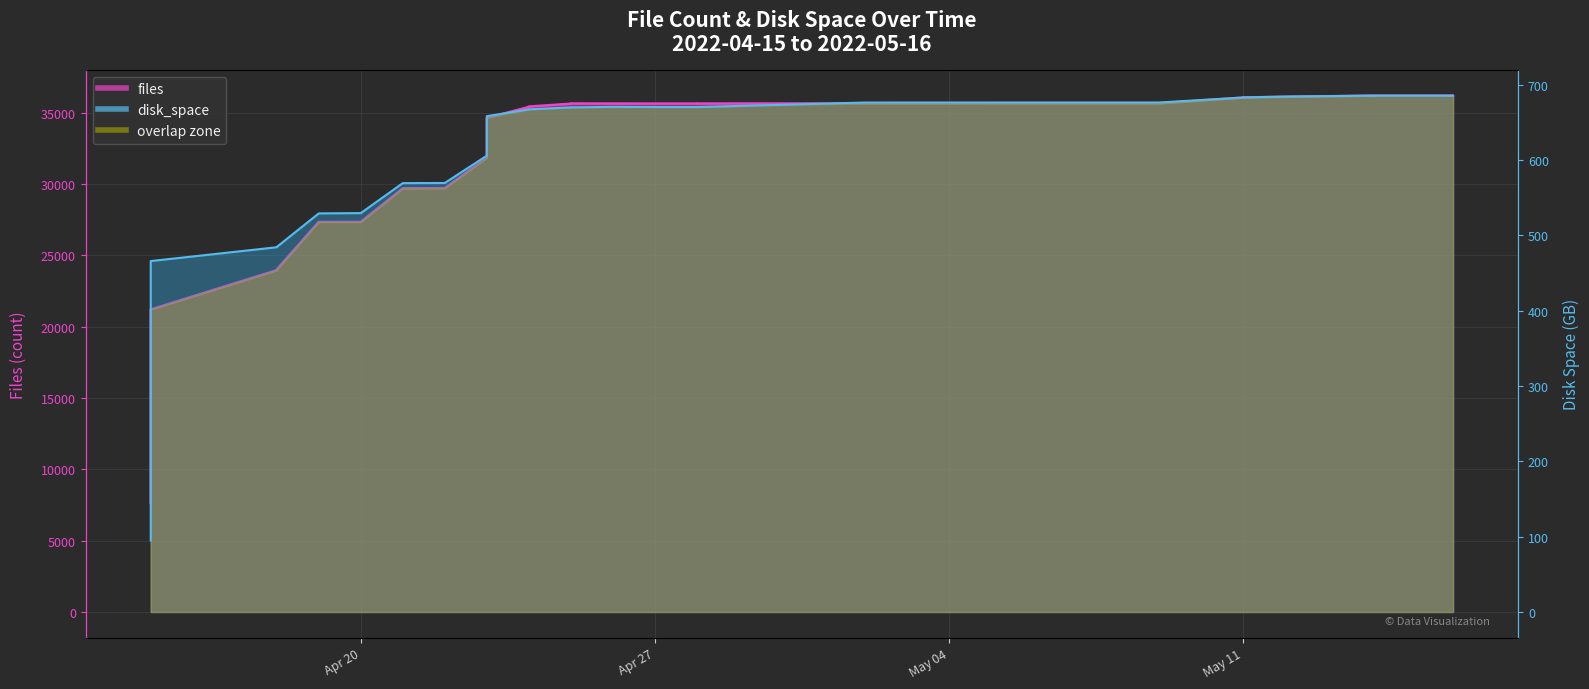

True or false: disk_space and files intersect in this chart.

False